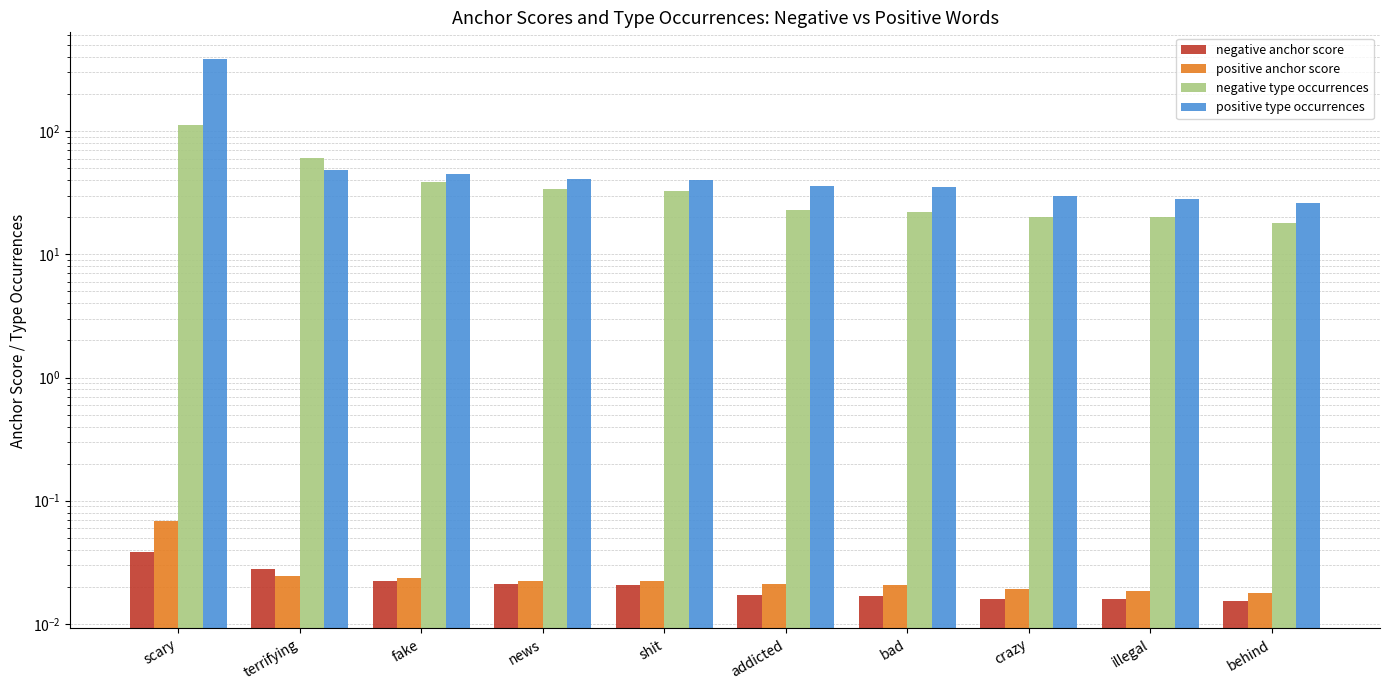

Which label corresponds to the largest value in the chart?

scary